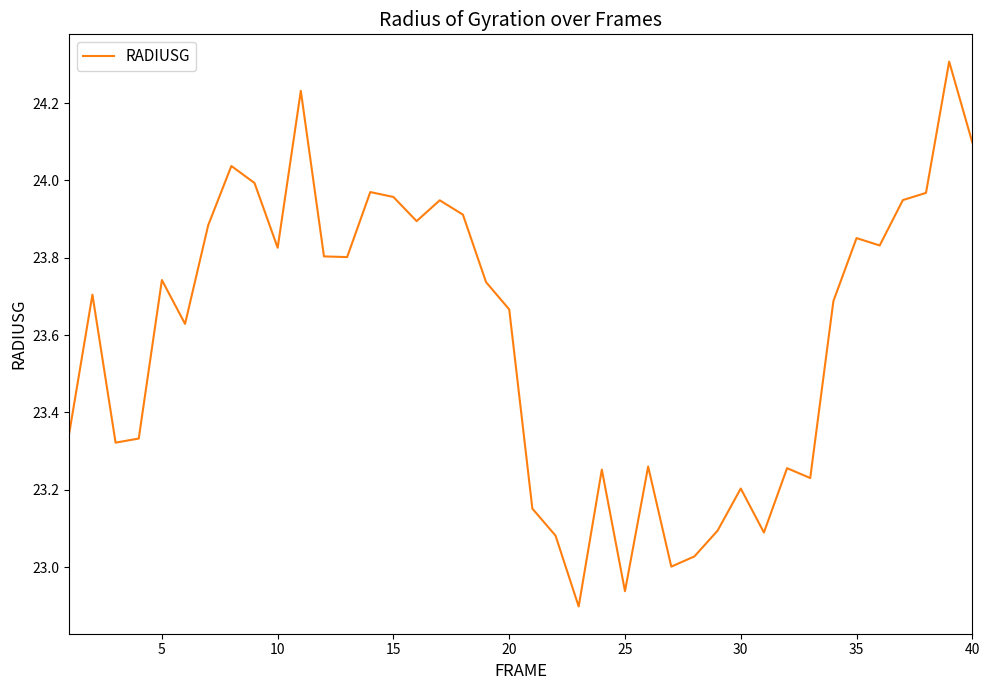

What is the greatest value displayed?

24.3